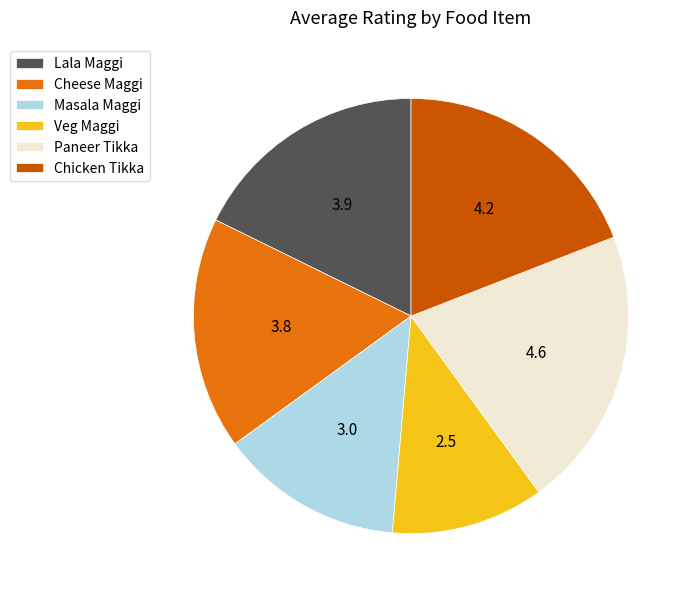

Between Paneer Tikka and Masala Maggi, which is larger?

Paneer Tikka